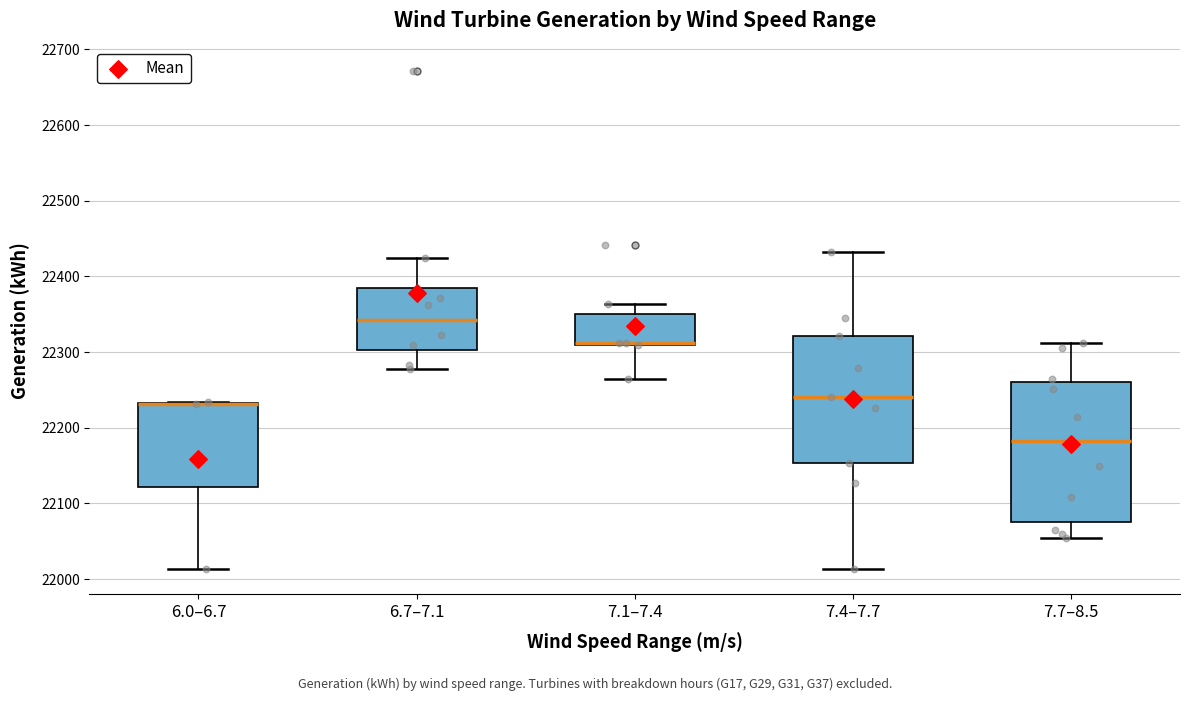

Which box is the tallest, from its lower edge to its upper edge?

7.7–8.5